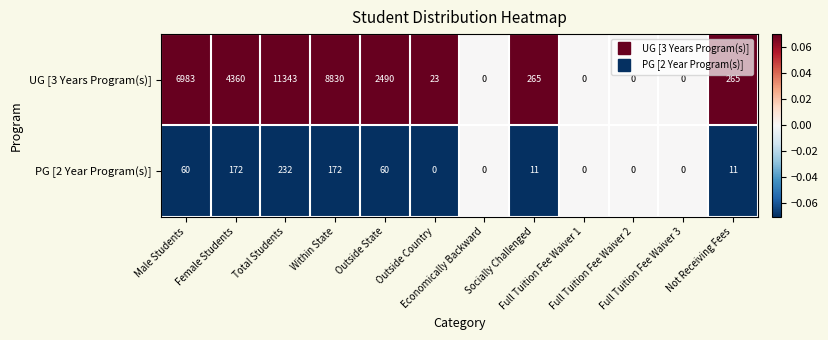

What is the average value of the PG [2 Year Program(s)] series?

60